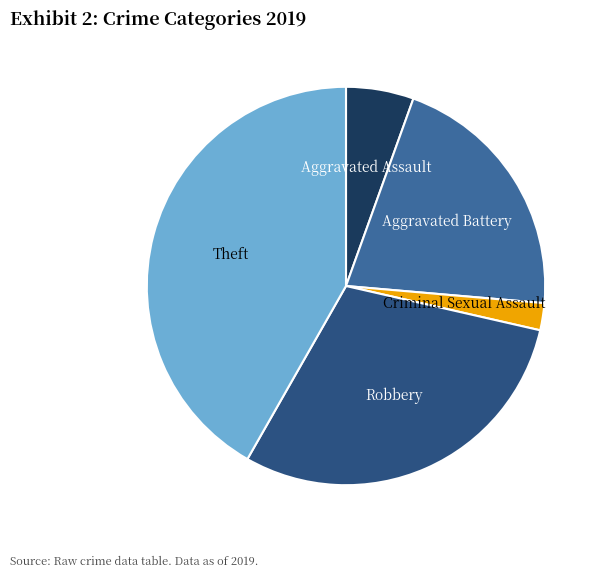

Is it true that Robbery is 30% of the pie?

True